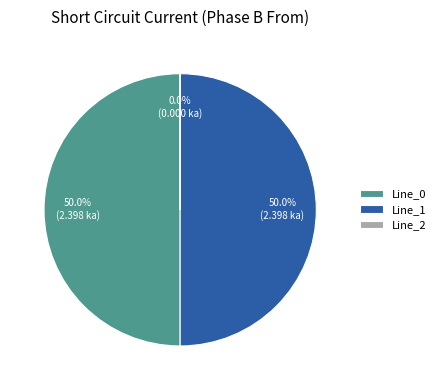

Is it true that Line_0 is 50% of the pie?

True